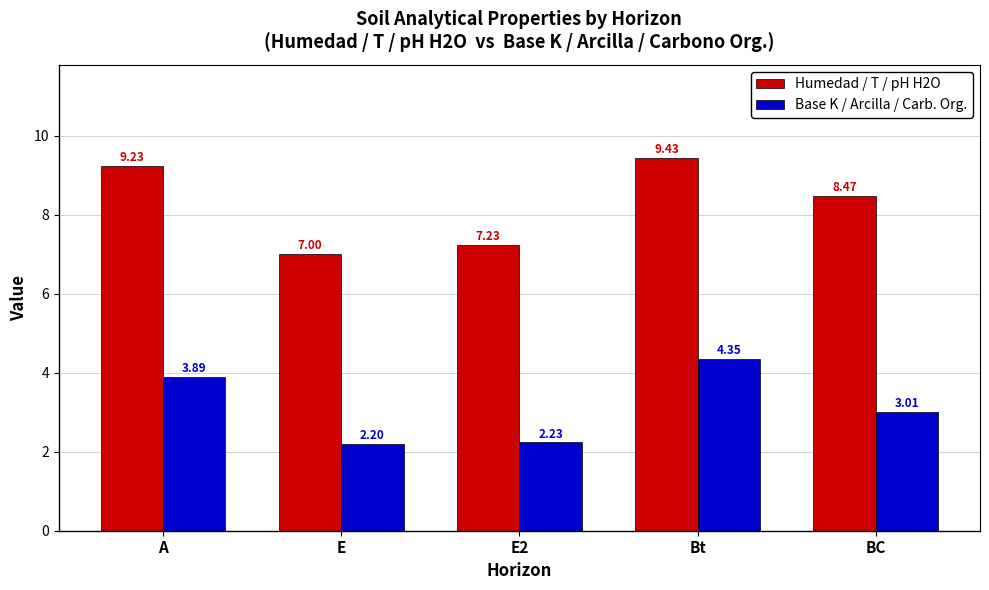

Rank the series by their maximum value, from highest to lowest.

Humedad / T / pH H2O, Base K / Arcilla / Carb. Org.